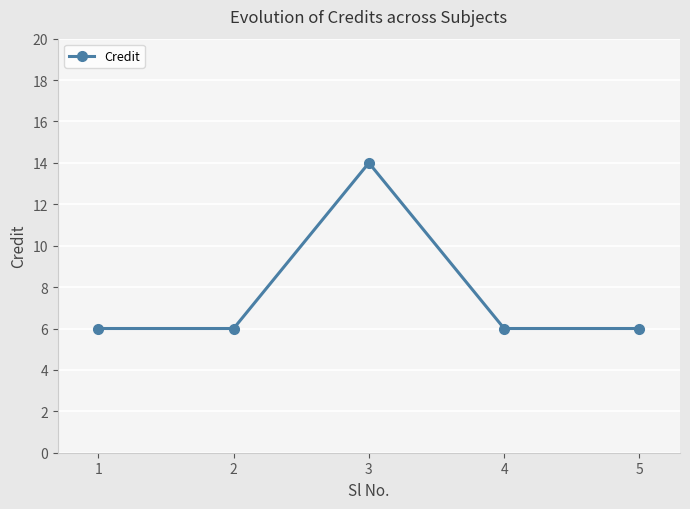

What is the change in value from 3 to 5?

-8